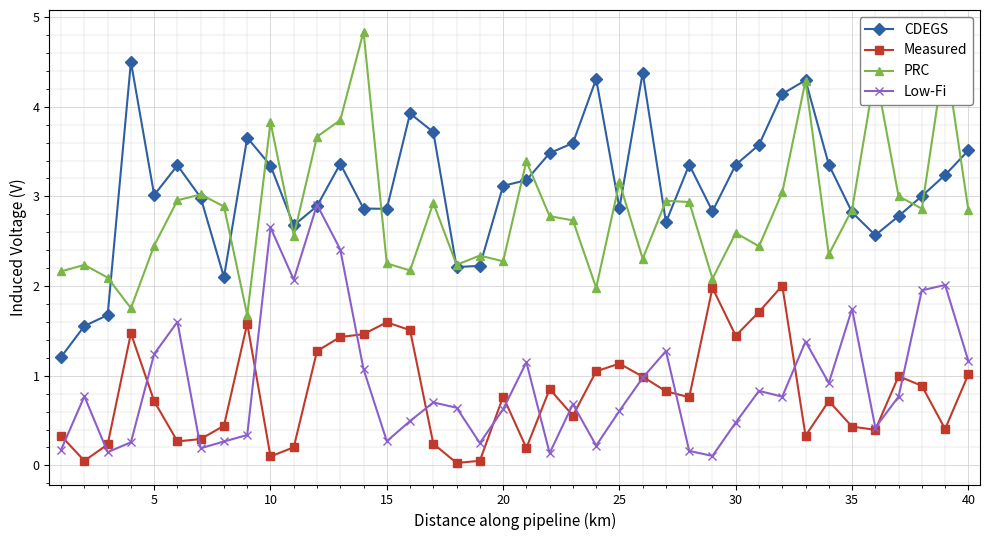

After their last crossing, which series has the higher values: Measured or Low-Fi?

Low-Fi